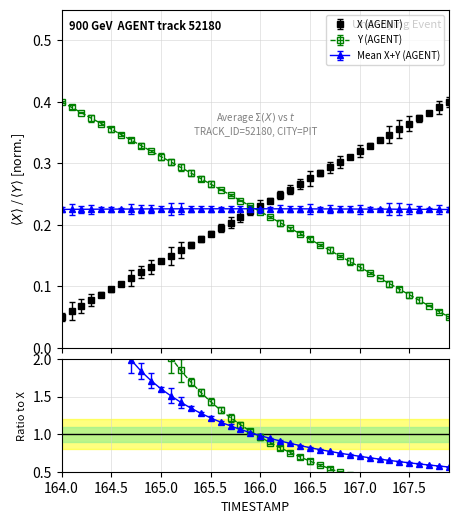

At which label does X reach its minimum?

164.0